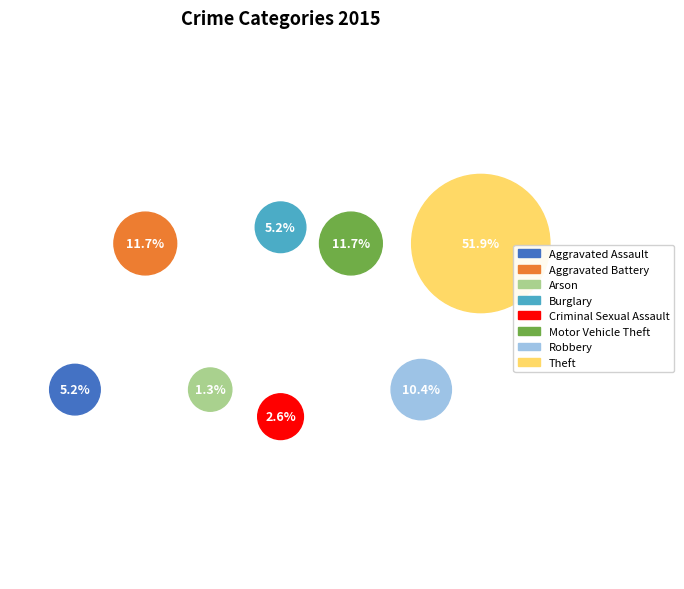

To the nearest percent, what portion does Theft represent?

52%